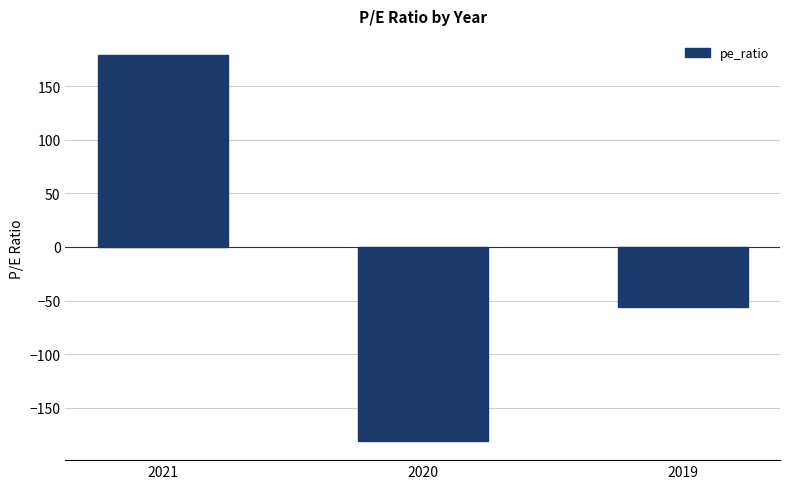

Reading left to right, list all the values displayed in this chart.

179.0	-181.0	-55.9